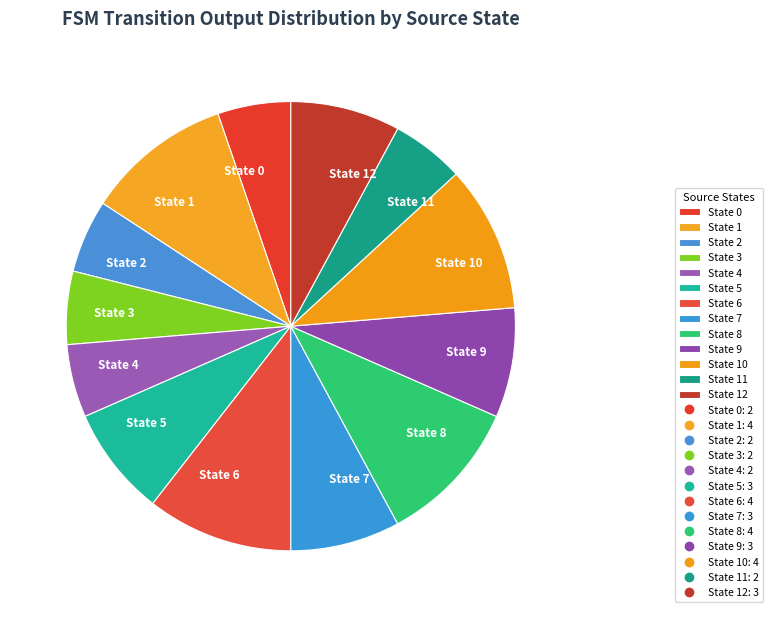

Do State 6 and State 5 together represent more than half of the pie?

No